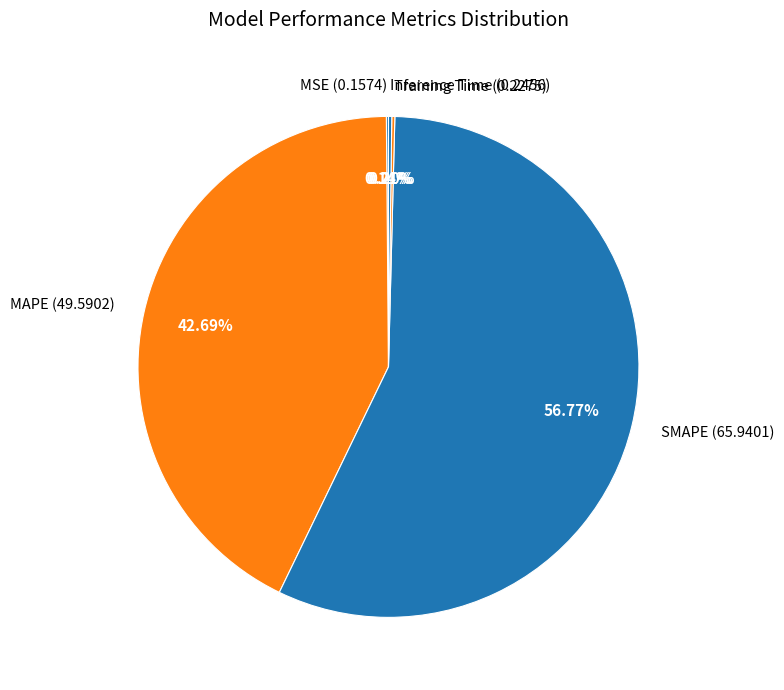

The MAPE slice represents 43% of the pie. True or false?

True